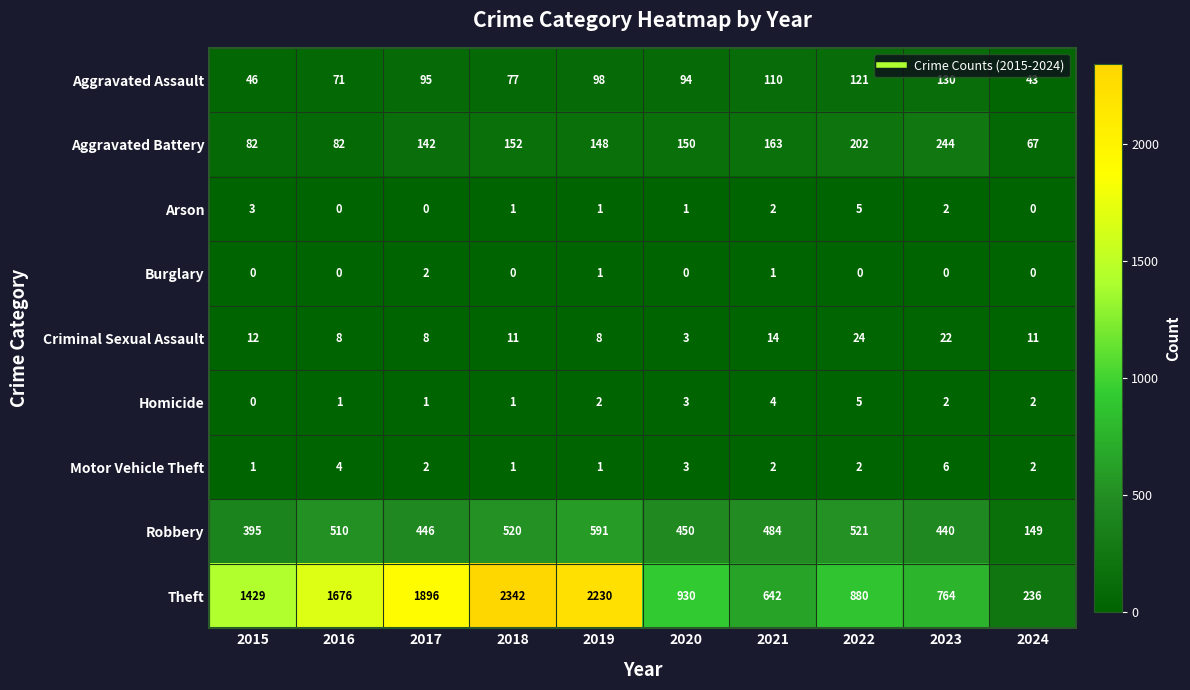

Rank the categories by Robbery value from highest to lowest.

2019, 2022, 2018, 2016, 2021, 2020, 2017, 2023, 2015, 2024